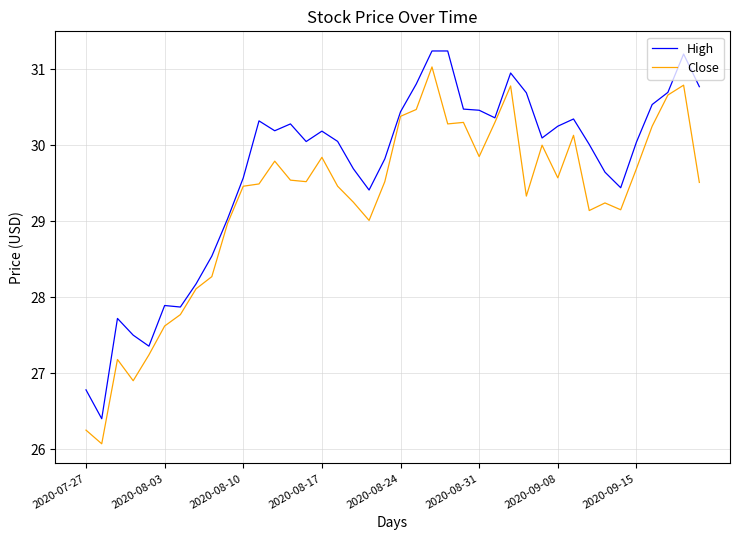

Is this an area chart (filled region under the line)?

No